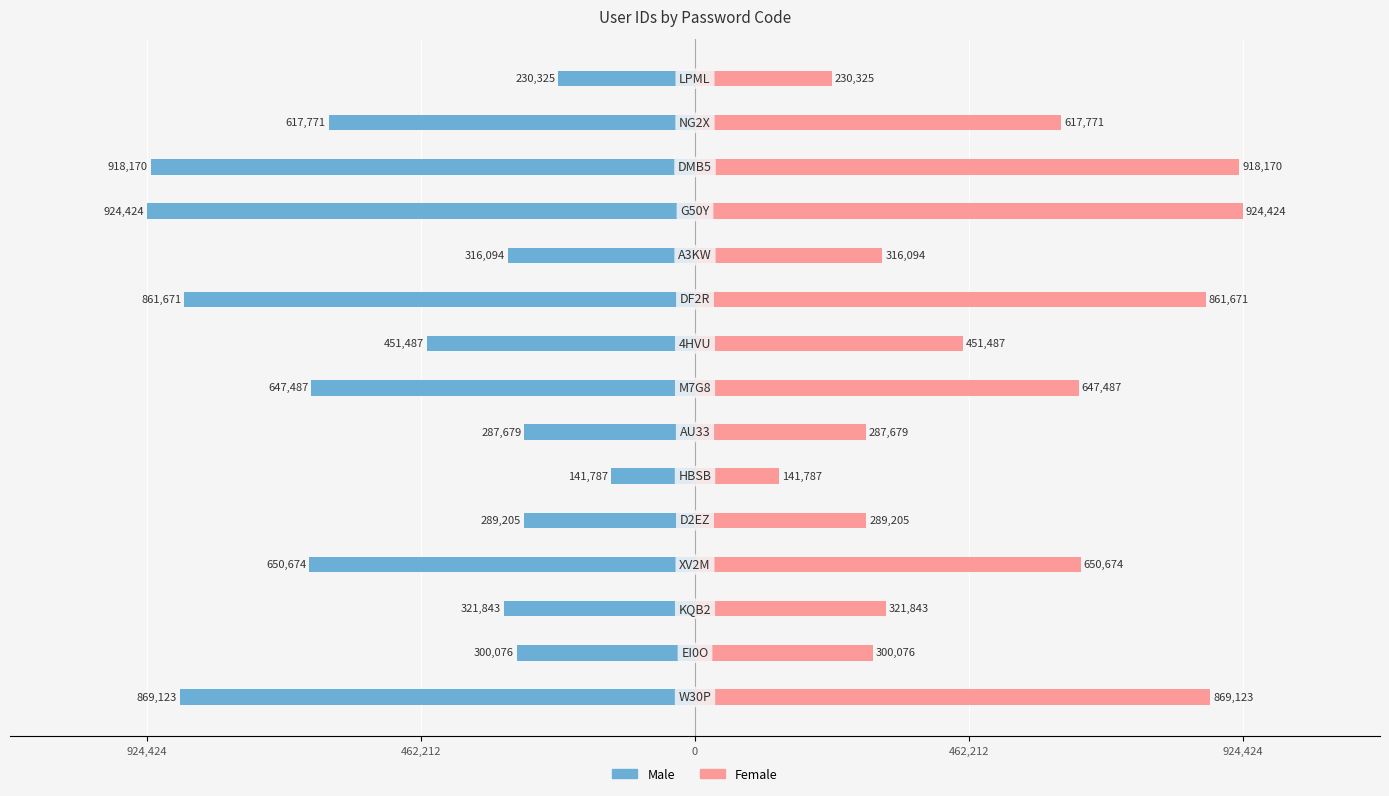

Which series has the largest total across all categories?

משתמש (Female)